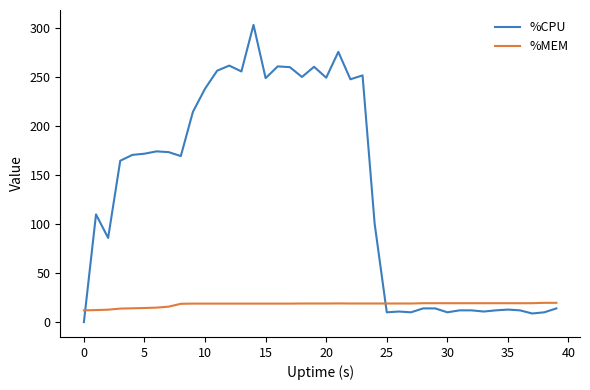

What is the greatest value displayed?

303.6